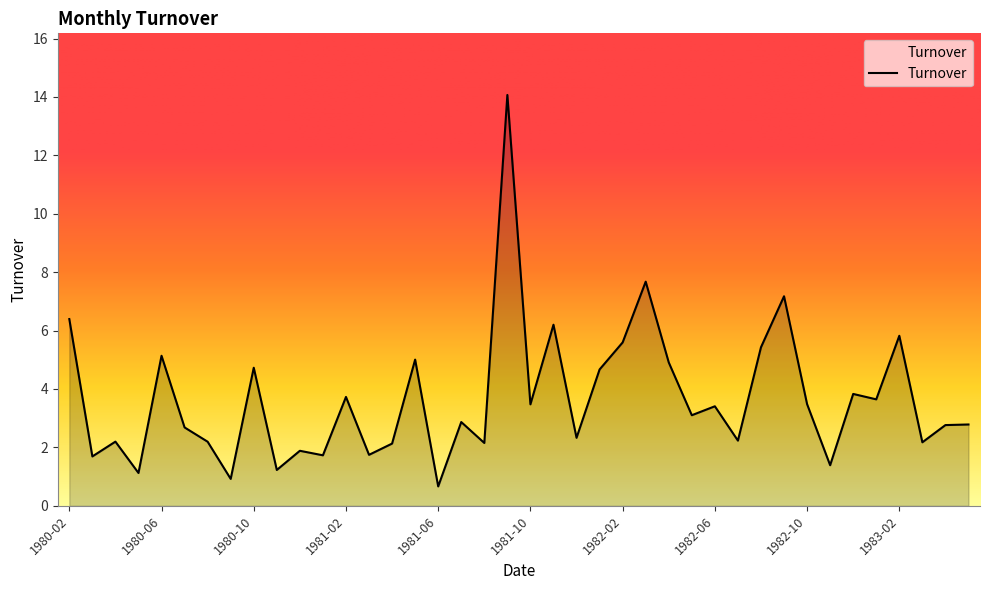

What is the minimum value shown in the chart?

0.7